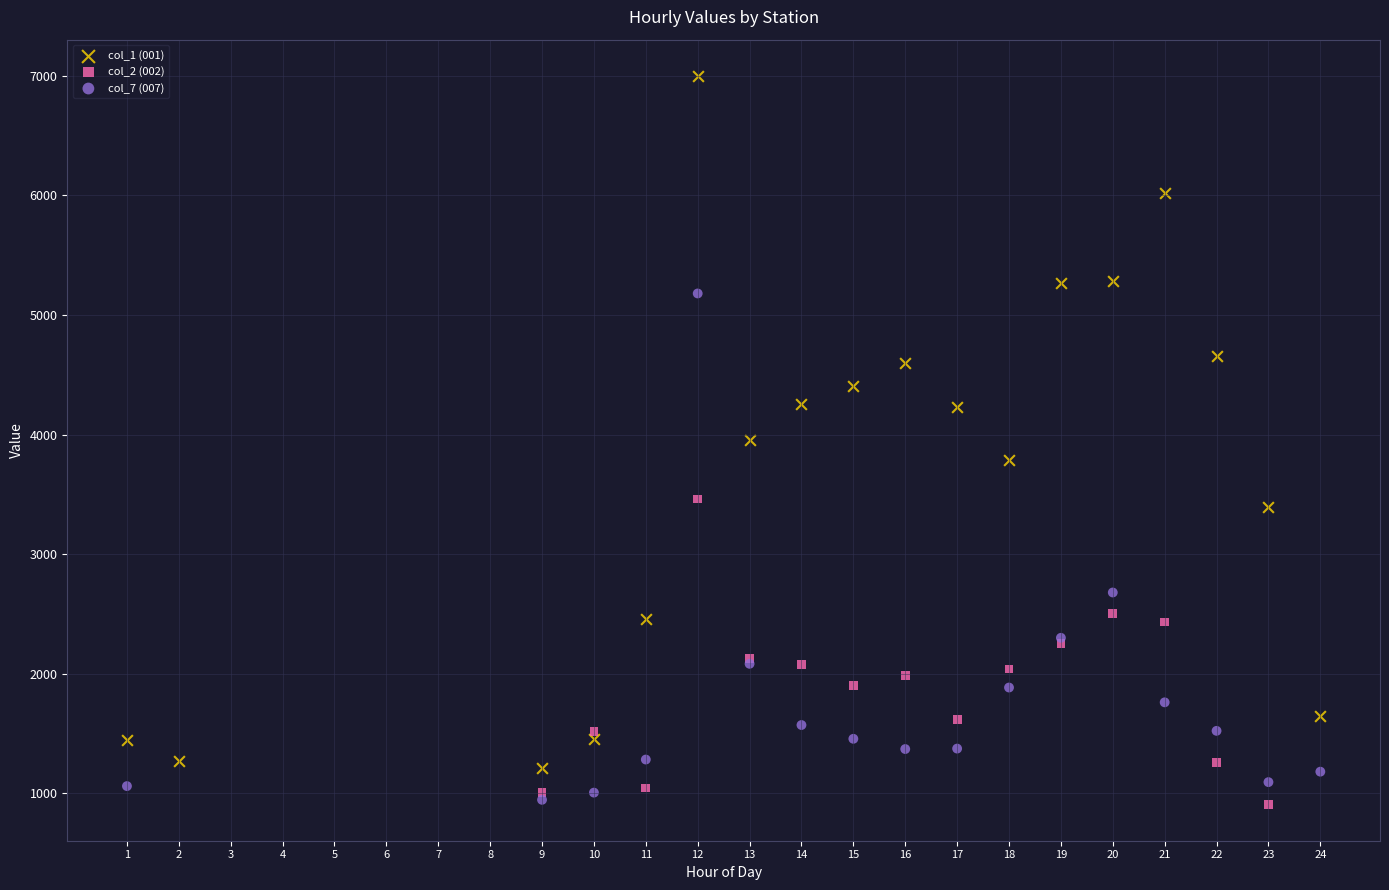

Which series reaches the maximum Y coordinate?

col_1 (001)